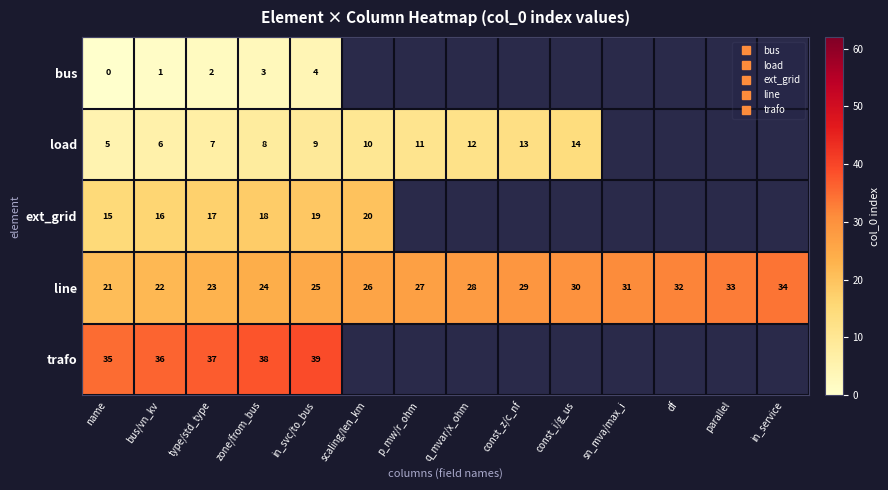

How many distinct data groups are displayed?

5